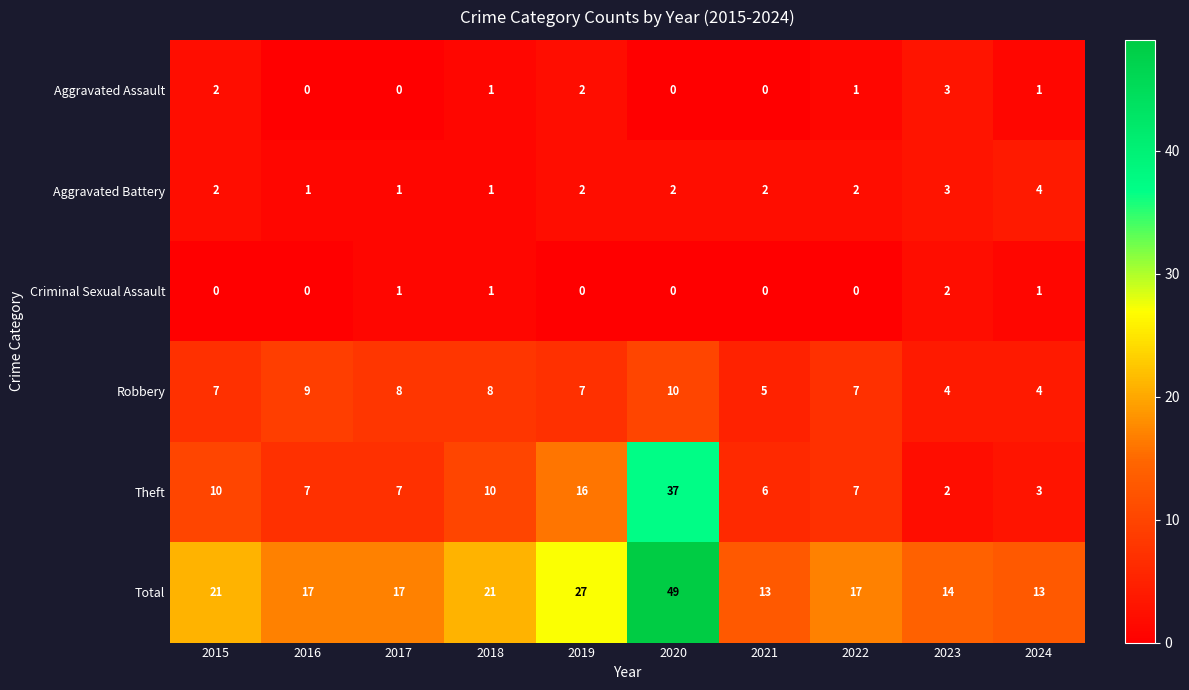

The value of Theft at 2022 is 3. True or false?

False